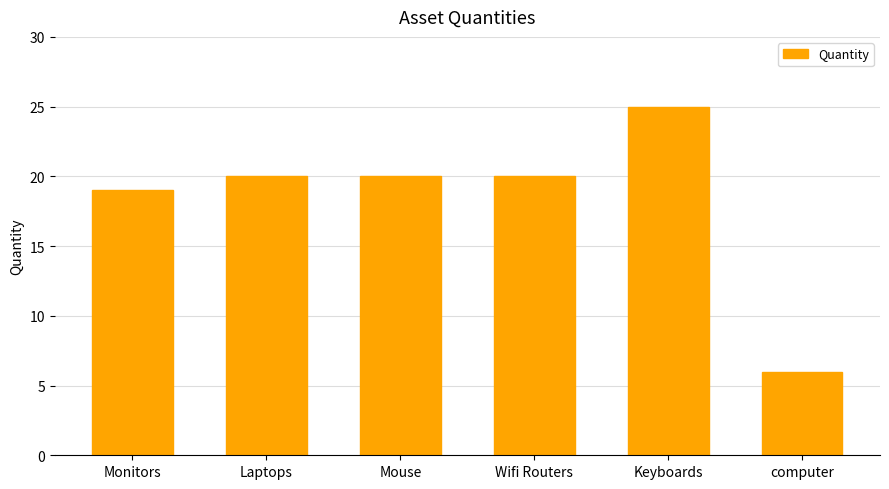

Are the bars grouped side by side (vs. stacked)?

No